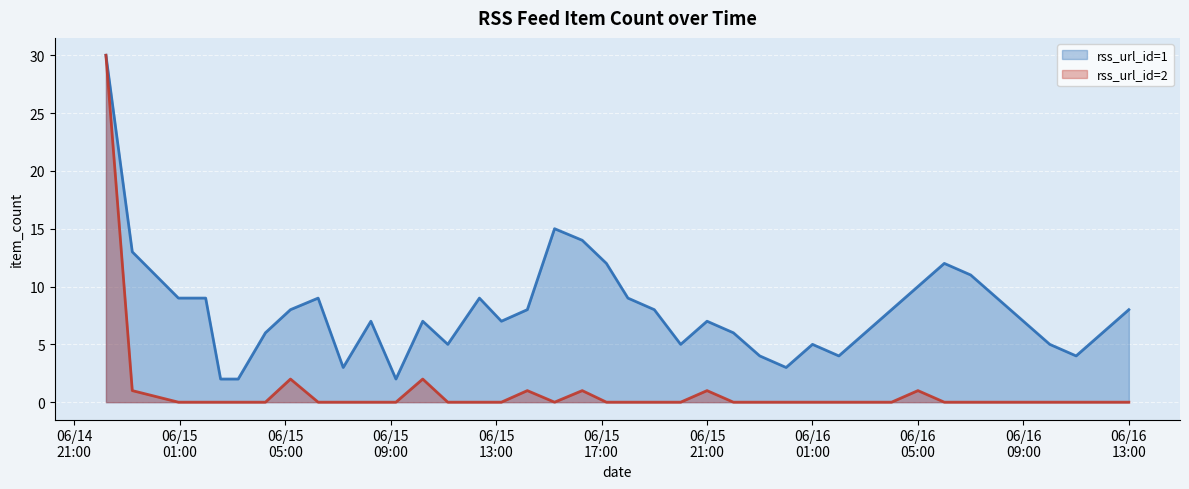

What is the greatest value displayed?

30